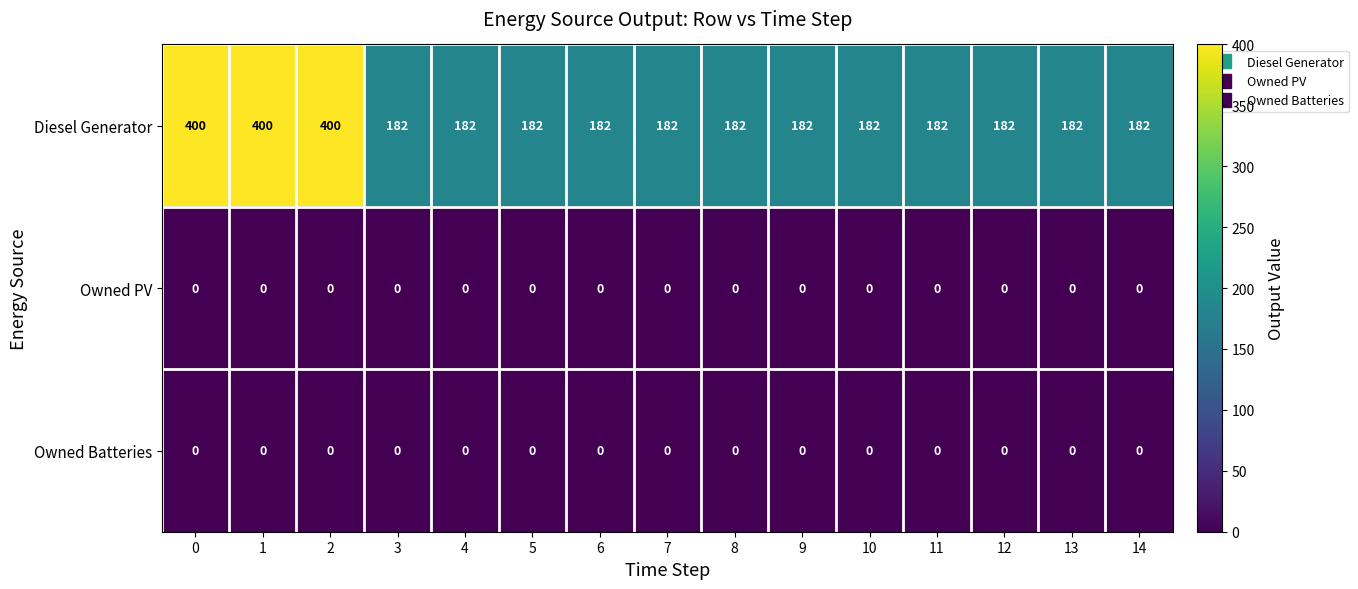

Is it true that Diesel Generator equals 182 at 5?

True